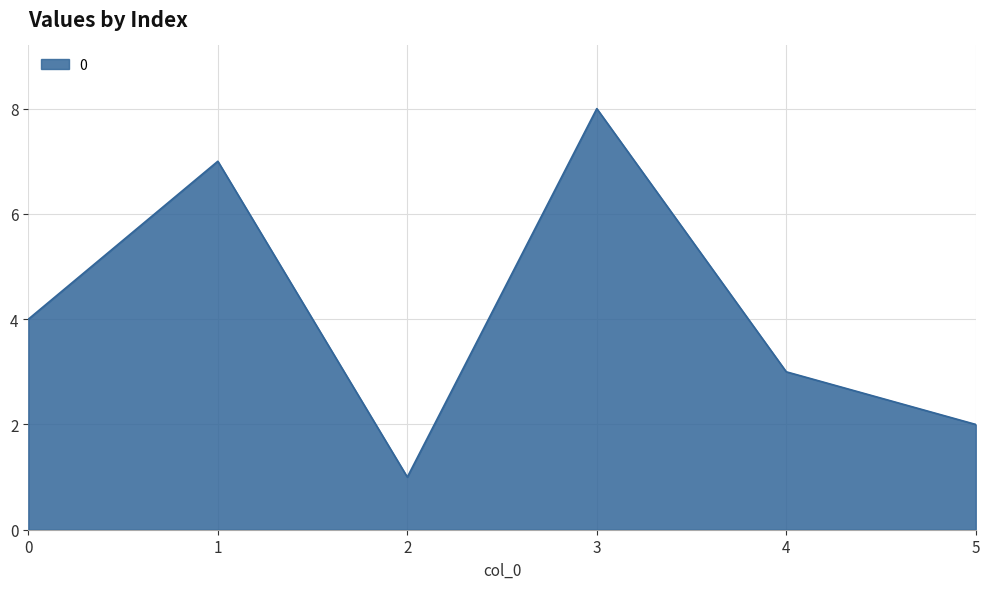

The value at 2 is 1. True or false?

True